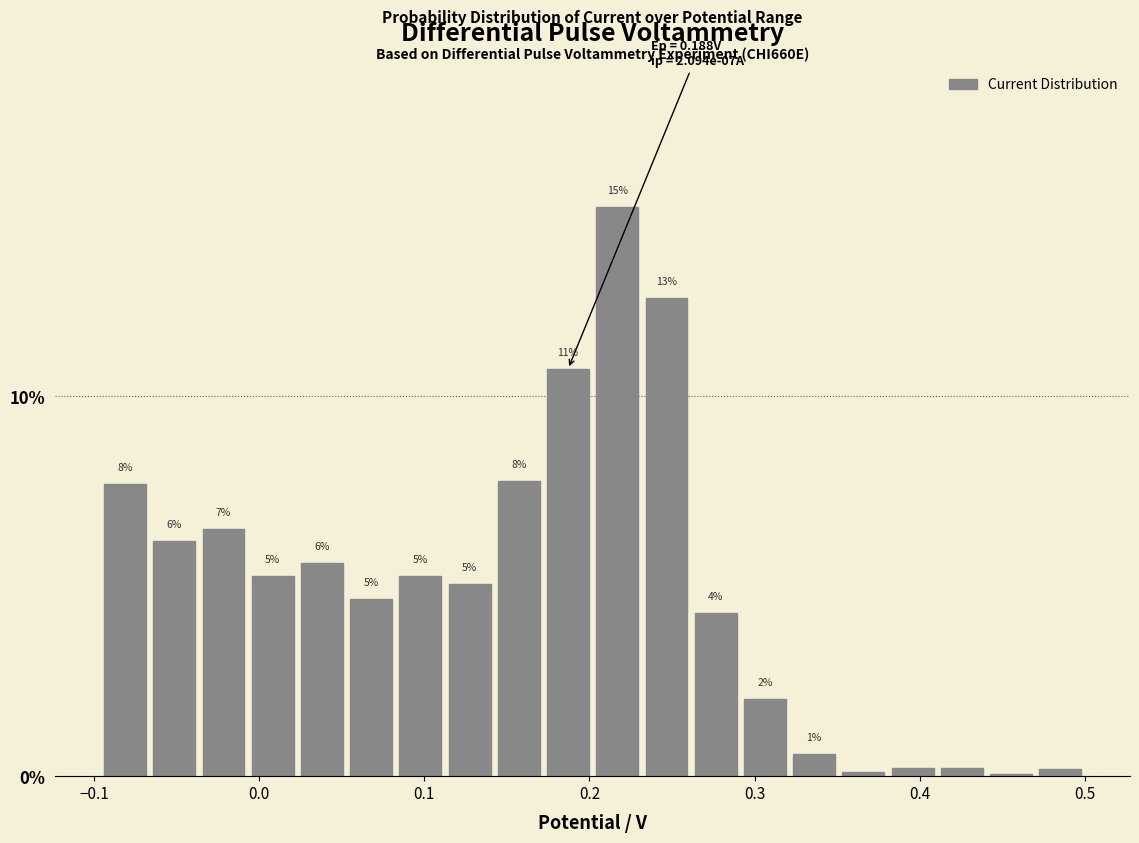

Around what value on the x-axis is the tallest bar? Give the approximate position of its centre, as read against the axis.

0.22